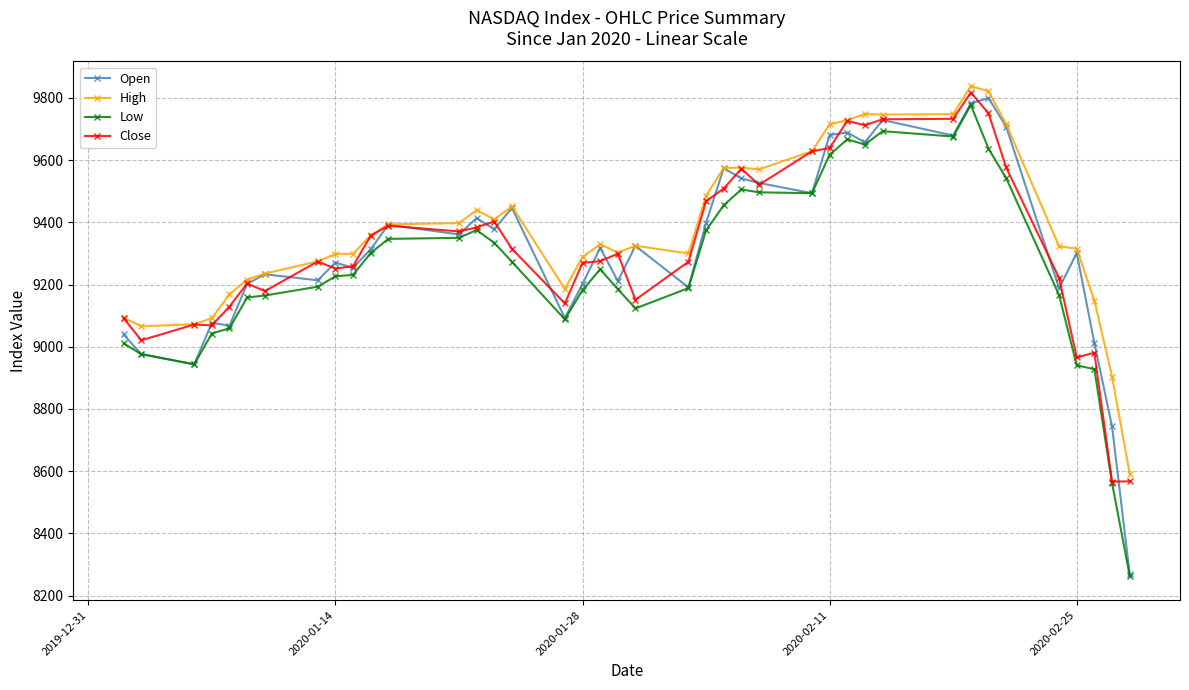

At how many categories does at least one series exceed 8756?

39